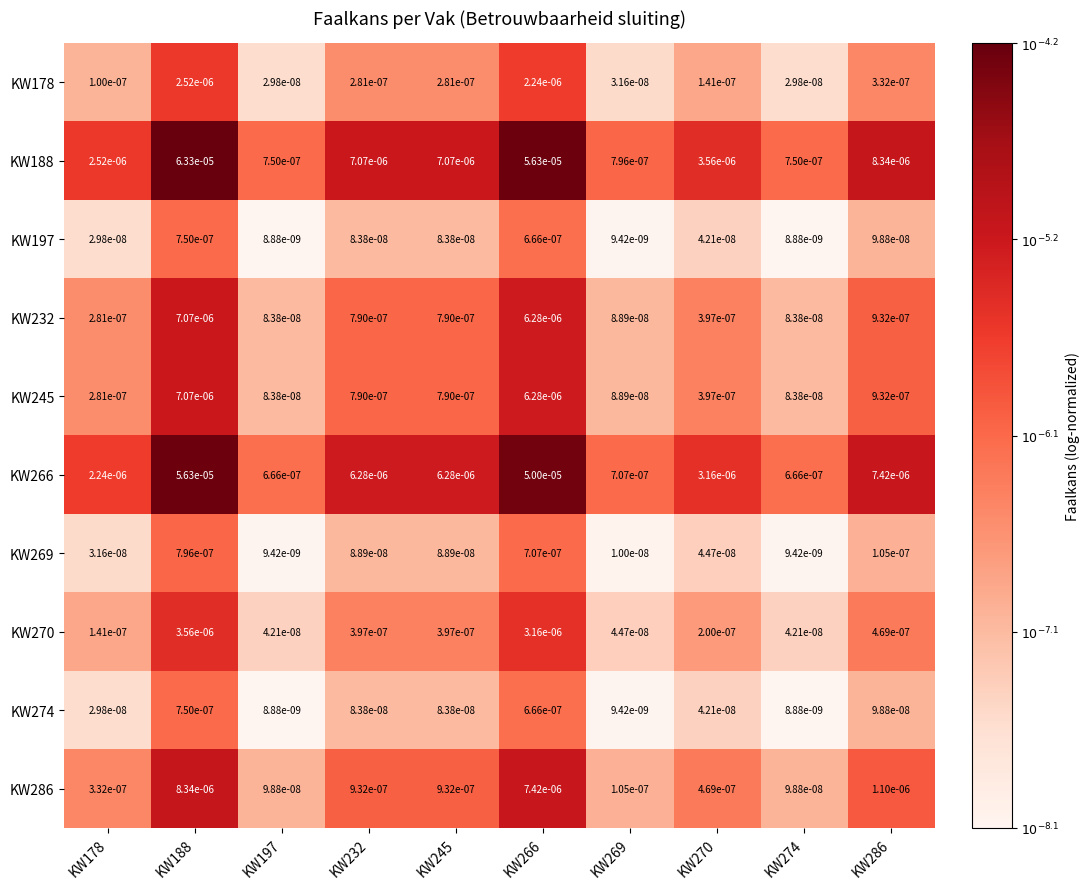

Is the value of KW286 at KW269 greater than the value of KW274 at KW269?

Yes